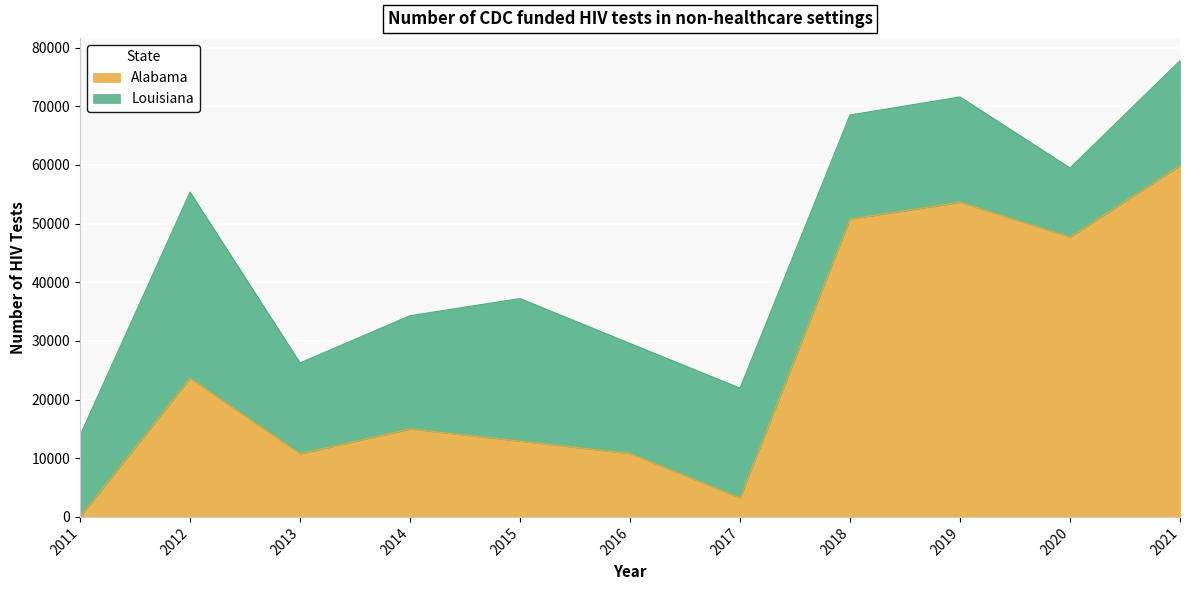

What is the difference between the values at 2020 and 2012?

24053